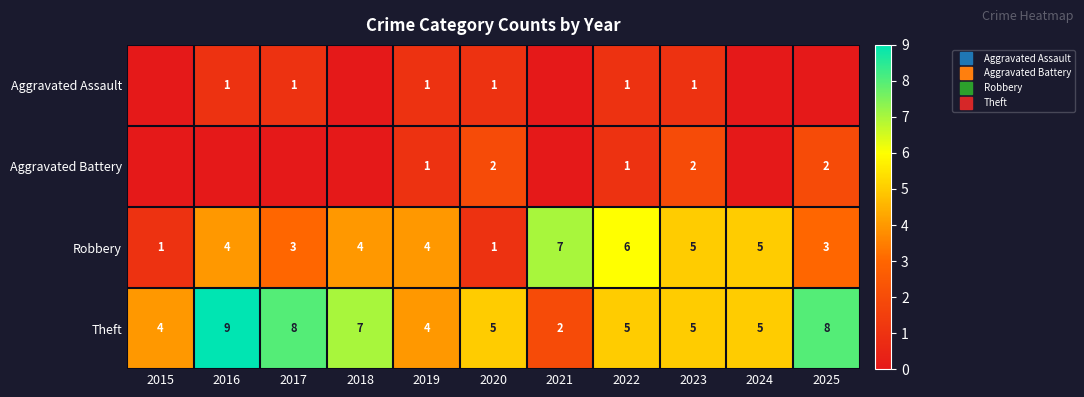

Count the number of categories in the chart.

11